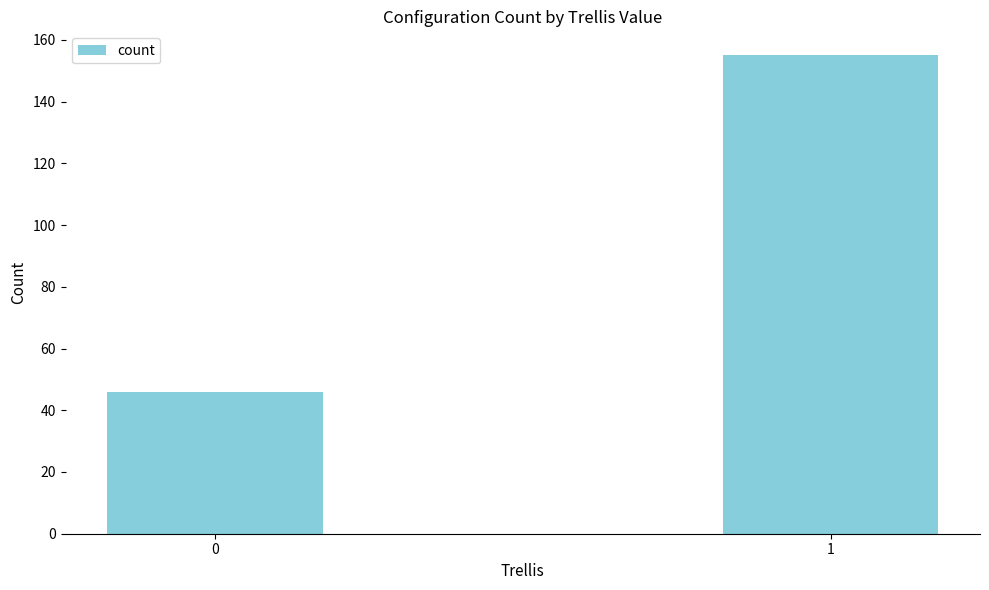

Does the chart contain any negative values?

No